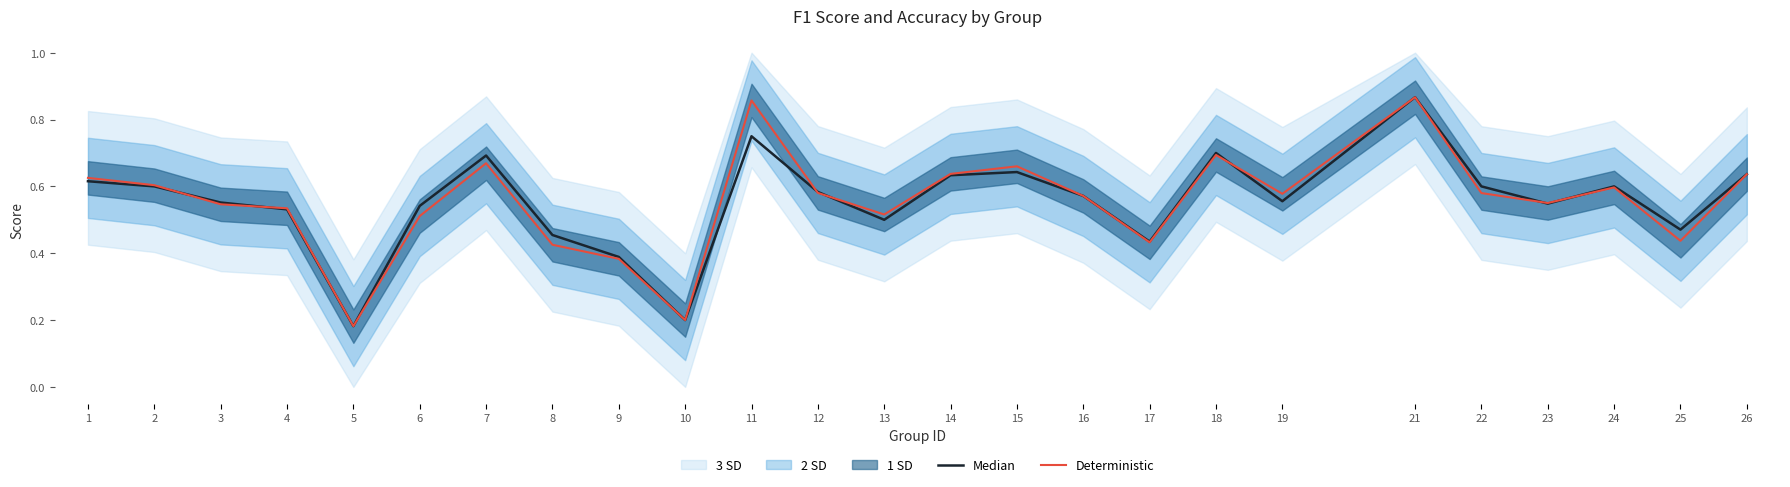

Count the Deterministic values in the range 0 to 1.

25